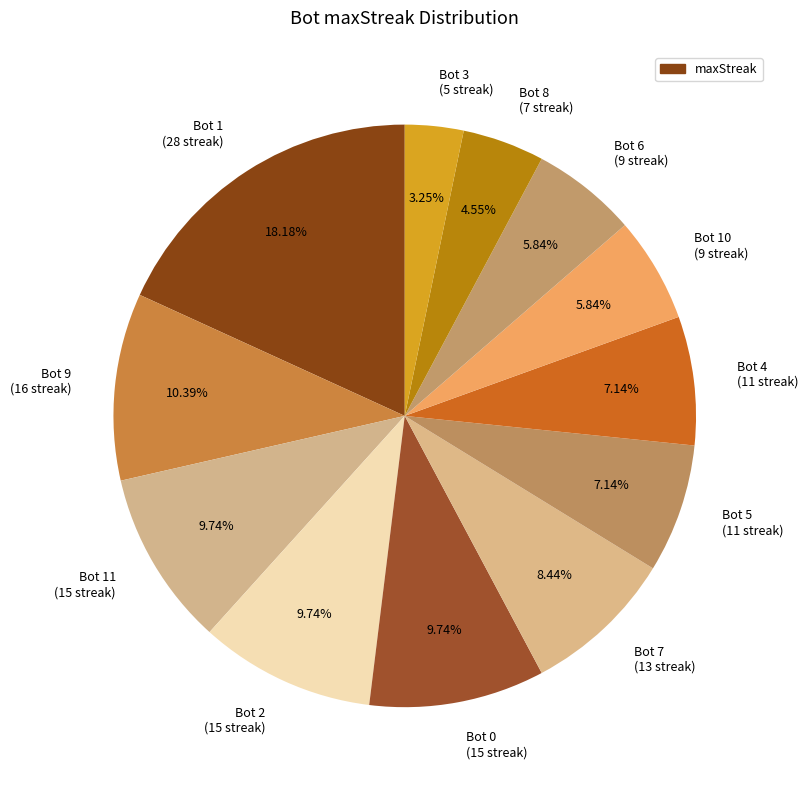

Is there a majority slice in this chart?

No